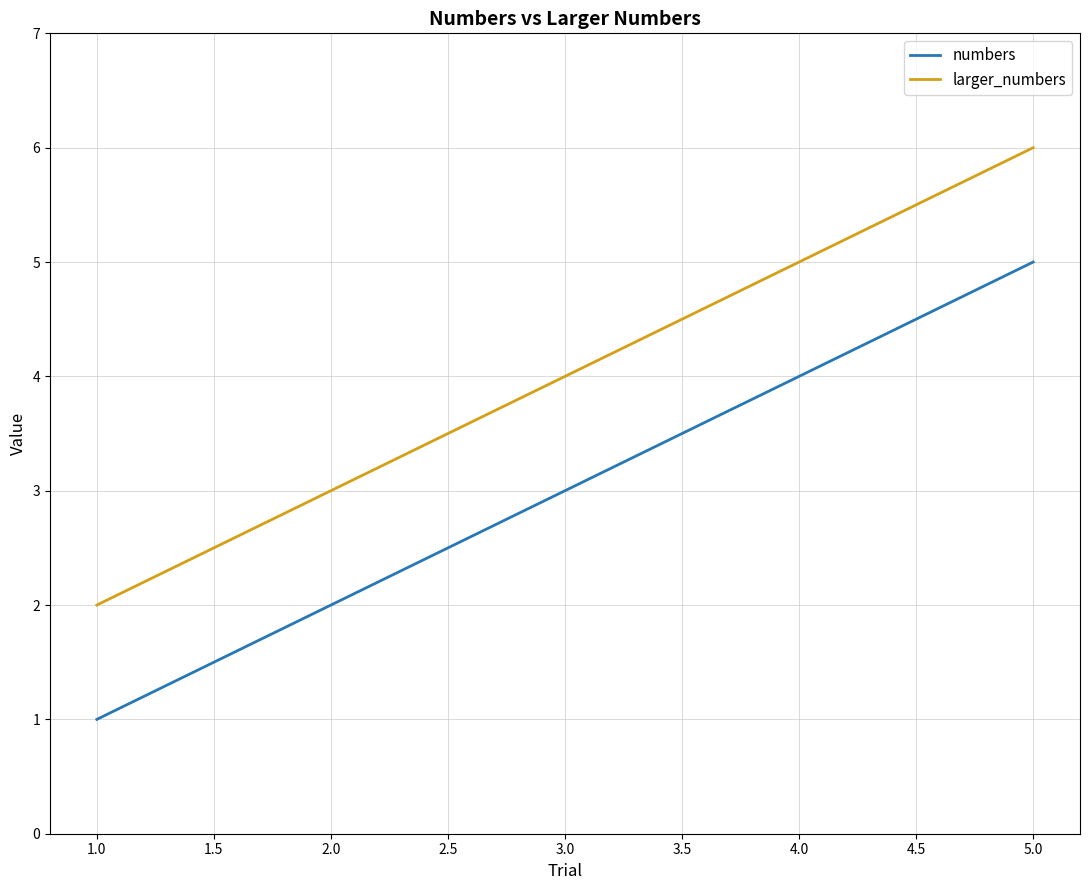

True or false: numbers has a value of 5 at 5.0.

True